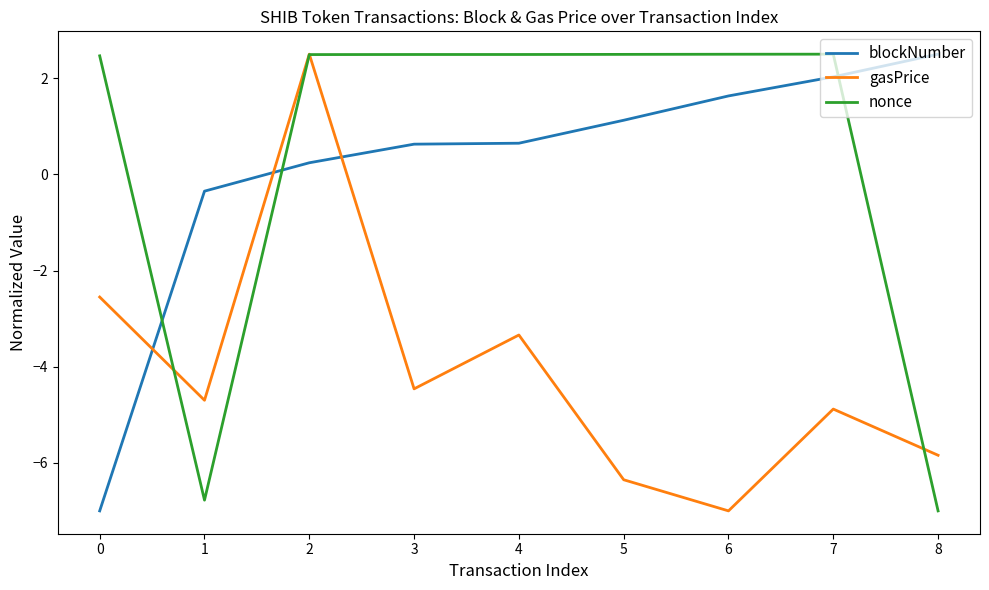

Between which two adjacent categories do gasPrice and blockNumber first intersect?

0 and 1